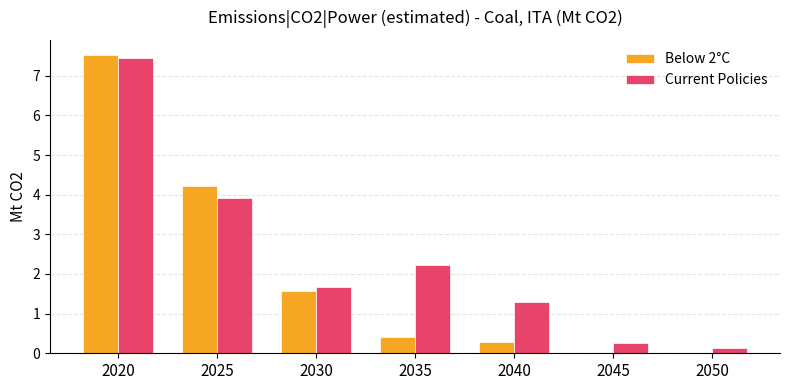

Which label corresponds to the largest value in the chart?

2020